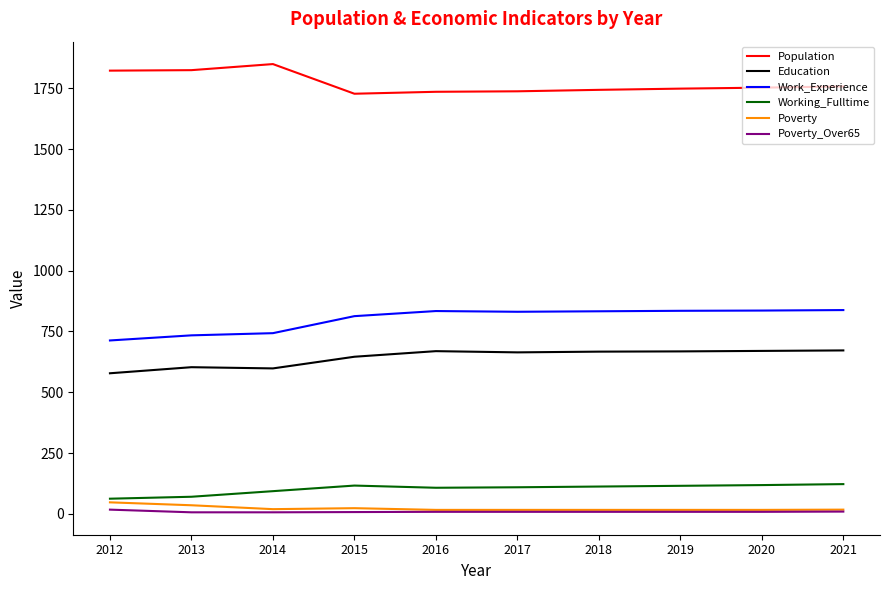

What is the maximum value shown in the chart?

1850